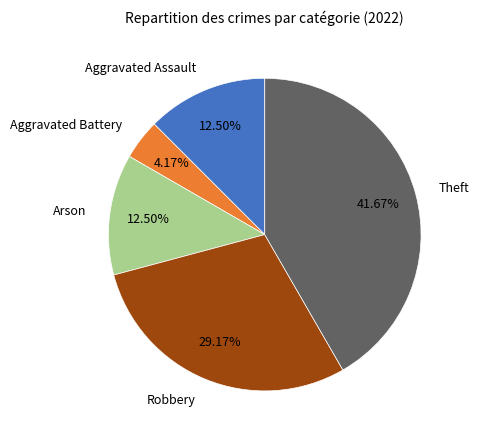

What is the ratio of the value at Robbery to the value at Theft?

0.7